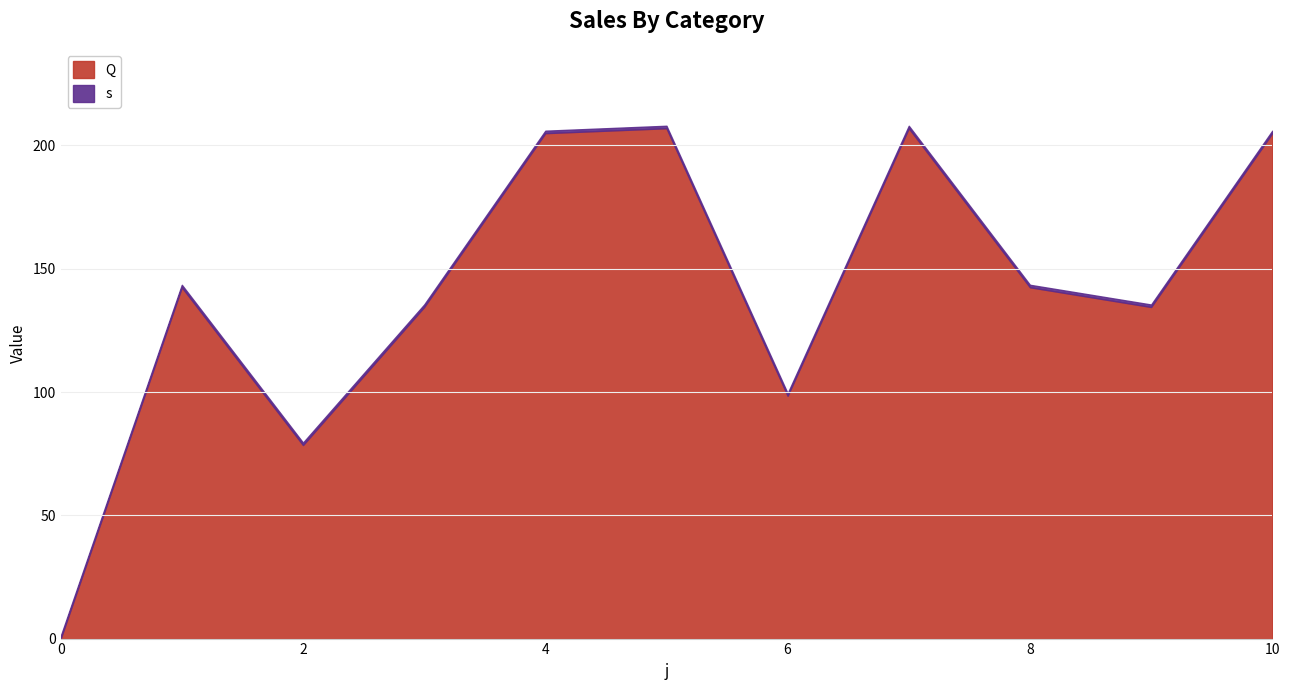

Does the chart have visible grid lines?

Yes